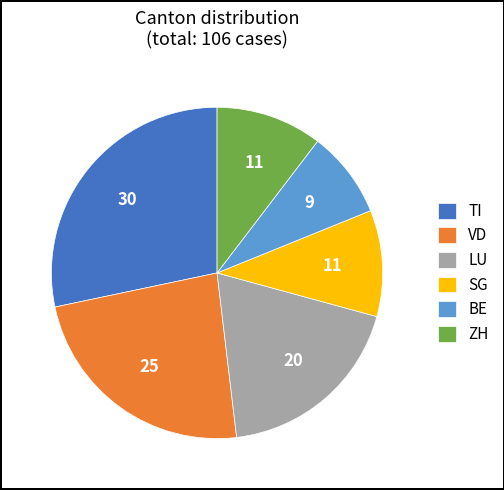

Does SG account for over 50% of the chart?

No